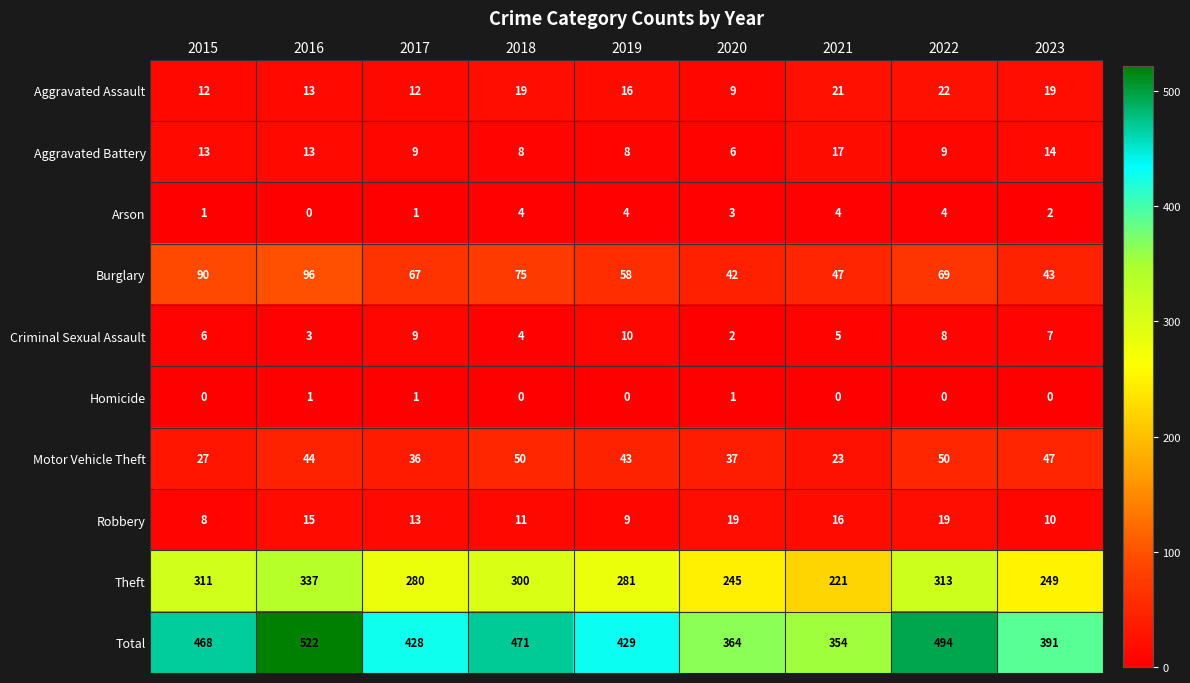

The value of Robbery at 2016 is 9. True or false?

False